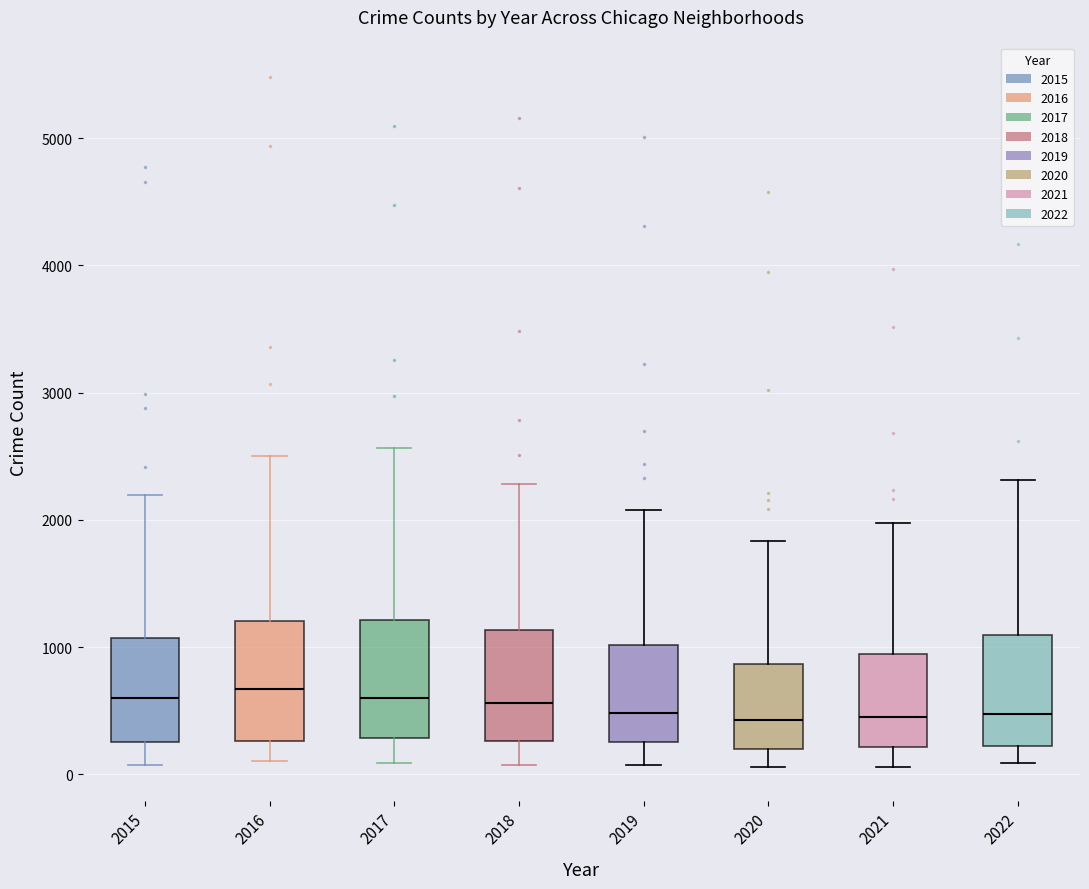

Reading left to right, transcribe this box plot: for each box, give where its median line is, the range the box spans, and where its two whiskers end, as read against the y-axis. The values are not printed on the chart, so give them approximately, as read against the axis.

2015: median 600, box 300 to 1100, whiskers 100 to 2200
2016: median 700, box 300 to 1200, whiskers 100 to 2500
2017: median 600, box 300 to 1200, whiskers 100 to 2600
2018: median 600, box 300 to 1100, whiskers 100 to 2300
2019: median 500, box 300 to 1000, whiskers 100 to 2100
2020: median 400, box 200 to 900, whiskers 100 to 1800
2021: median 500, box 200 to 1000, whiskers 100 to 2000
2022: median 500, box 200 to 1100, whiskers 100 to 2300